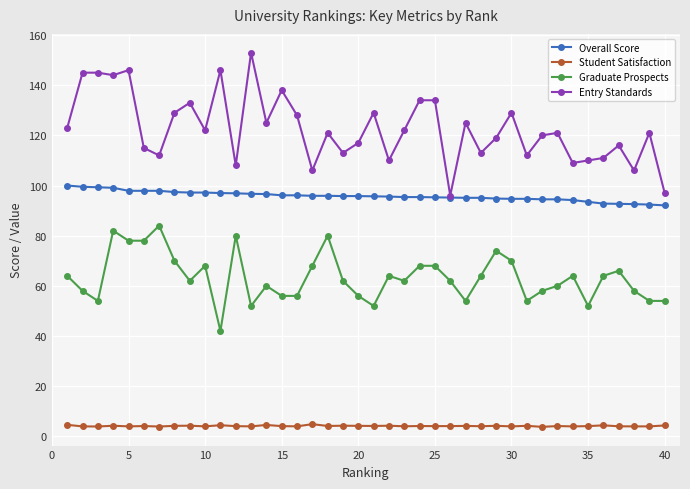

Rank the series by their average value, from lowest to highest.

Student Satisfaction, Graduate Prospects, Overall Score, Entry Standards